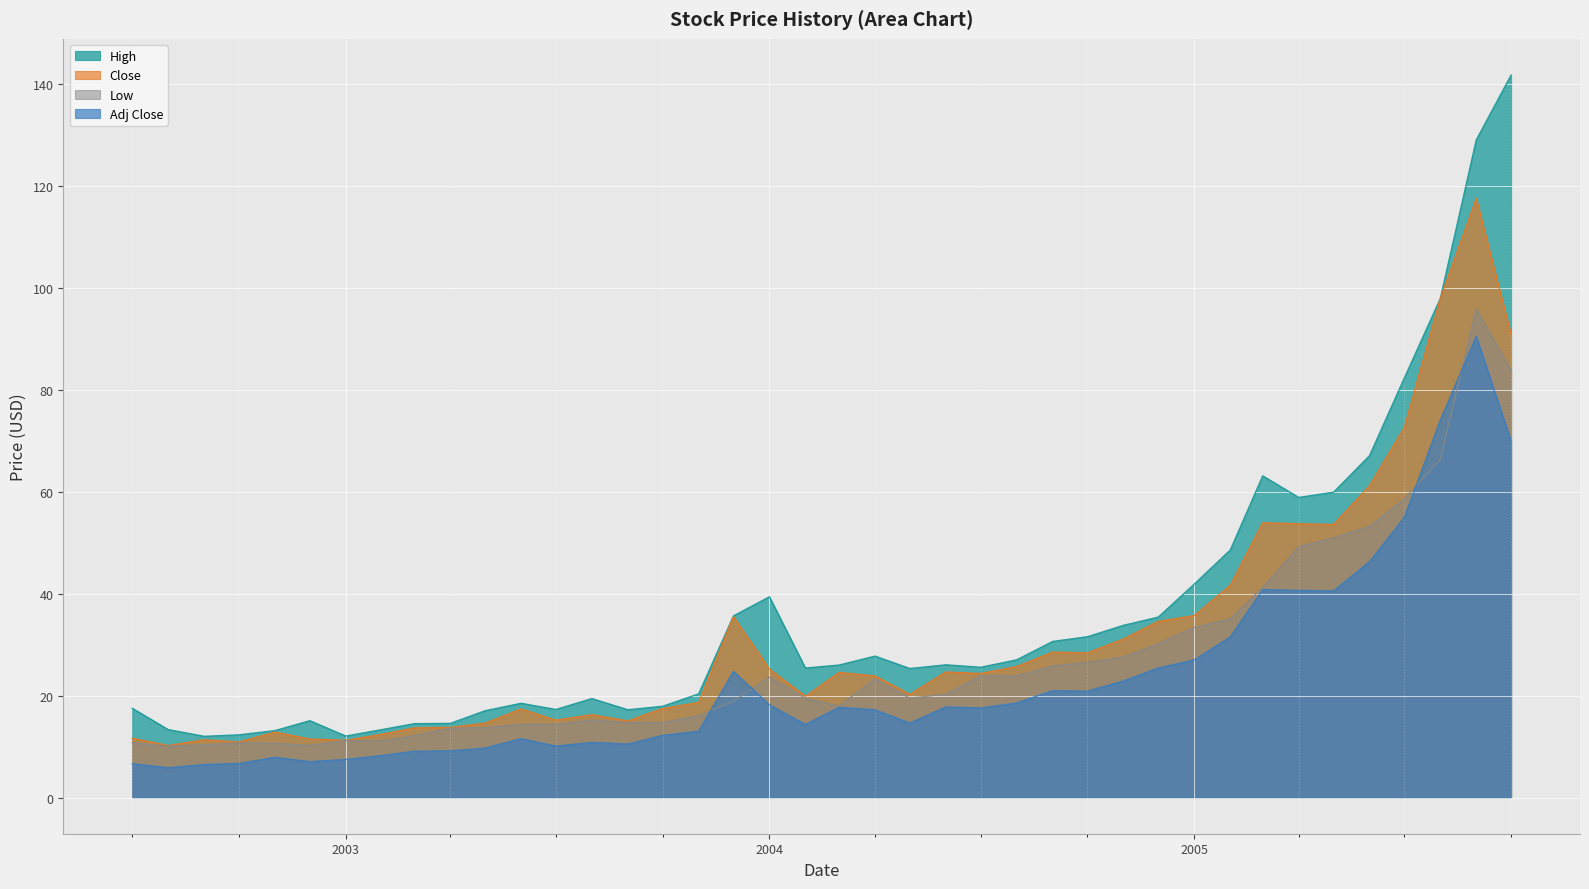

What is the maximum value for Adj Close?

90.5